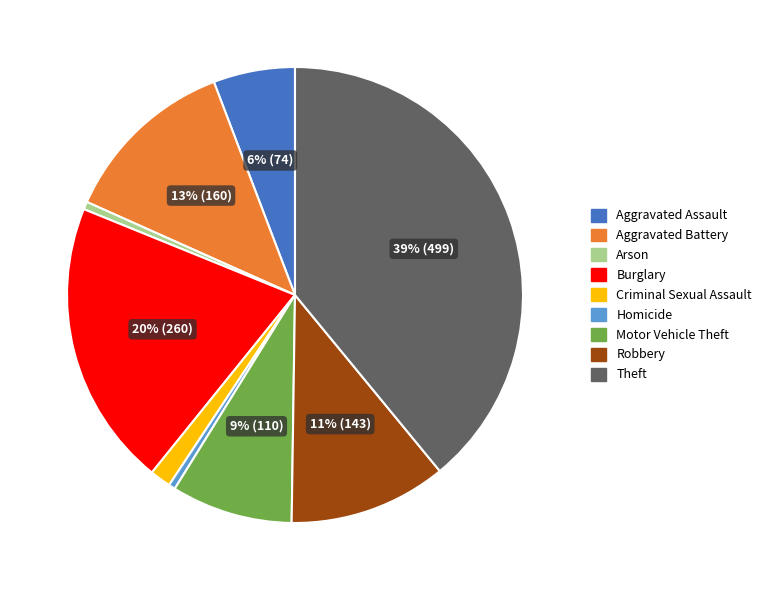

Which slice is the largest?

Theft